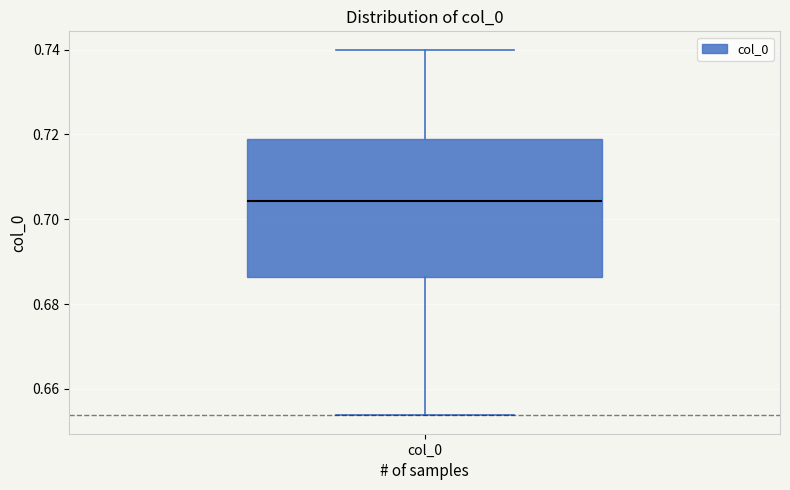

Where does the lower whisker of the box for col_0 end on the y-axis? The values are not printed on the chart, so give them approximately, as read against the axis.

0.654